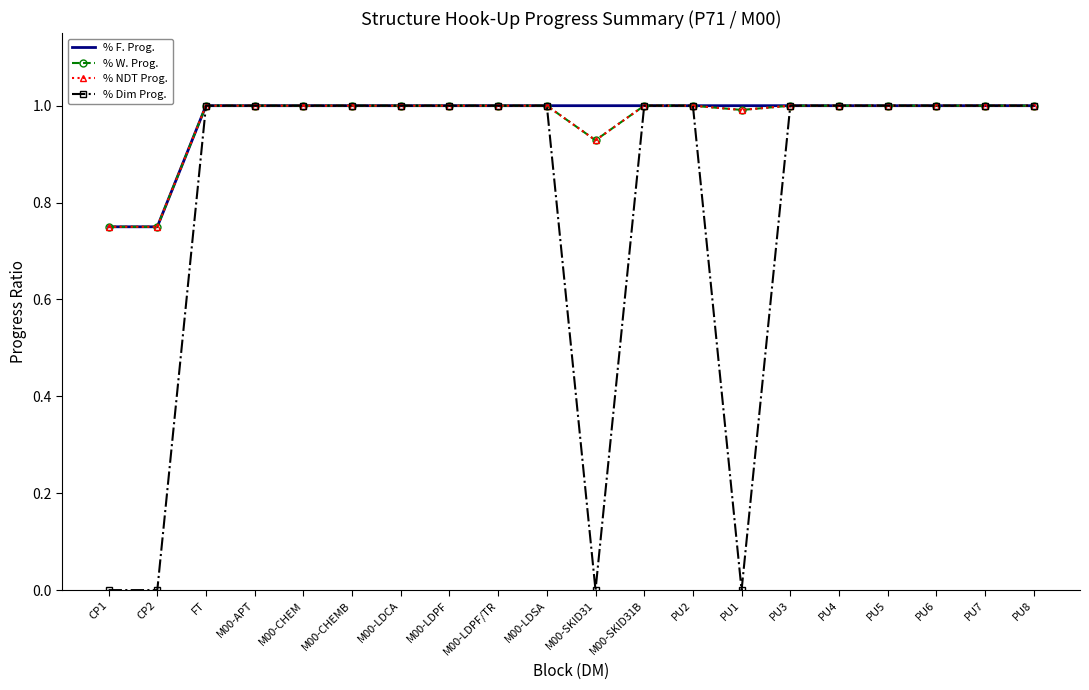

Is it true that % W. Prog. equals 1.2 at CP2?

False